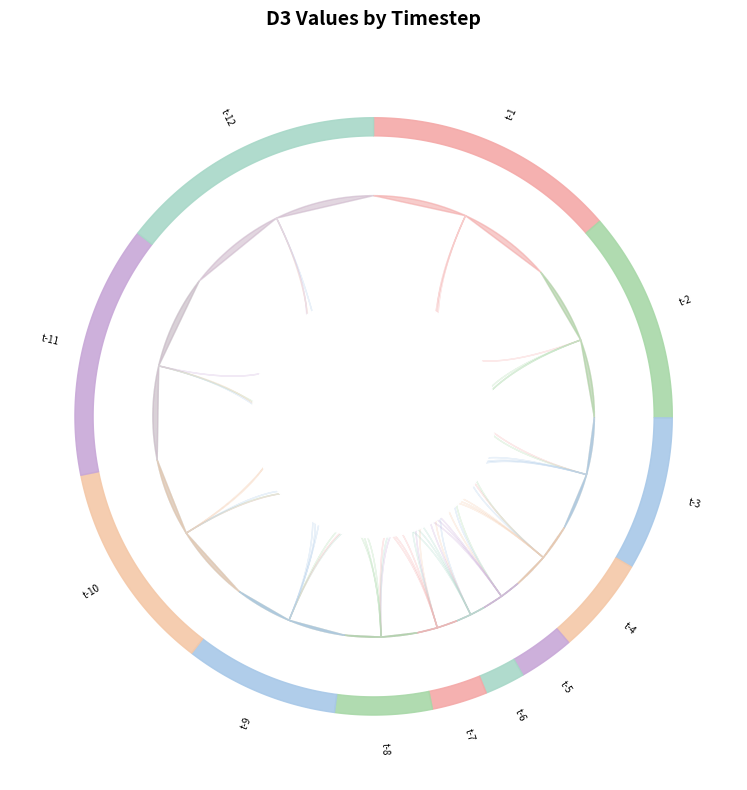

To the nearest percent, what portion does t-7 represent?

3%